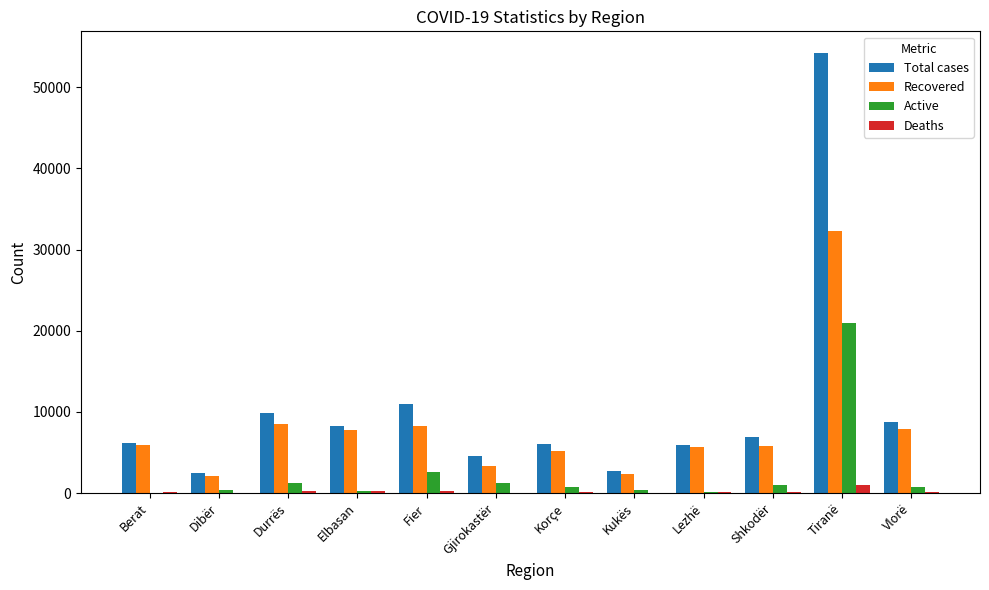

Between Dibër and Elbasan, which series saw the biggest shift?

Total cases